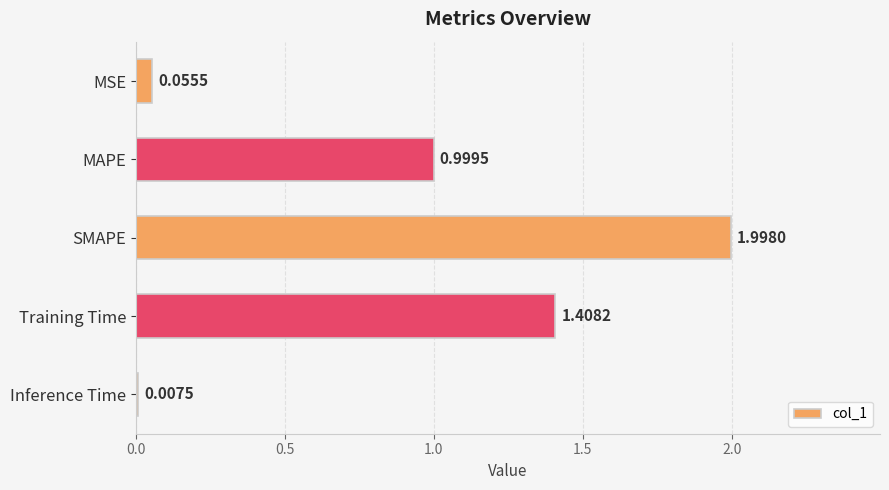

What is the label of the 1st bar from the top?

MSE